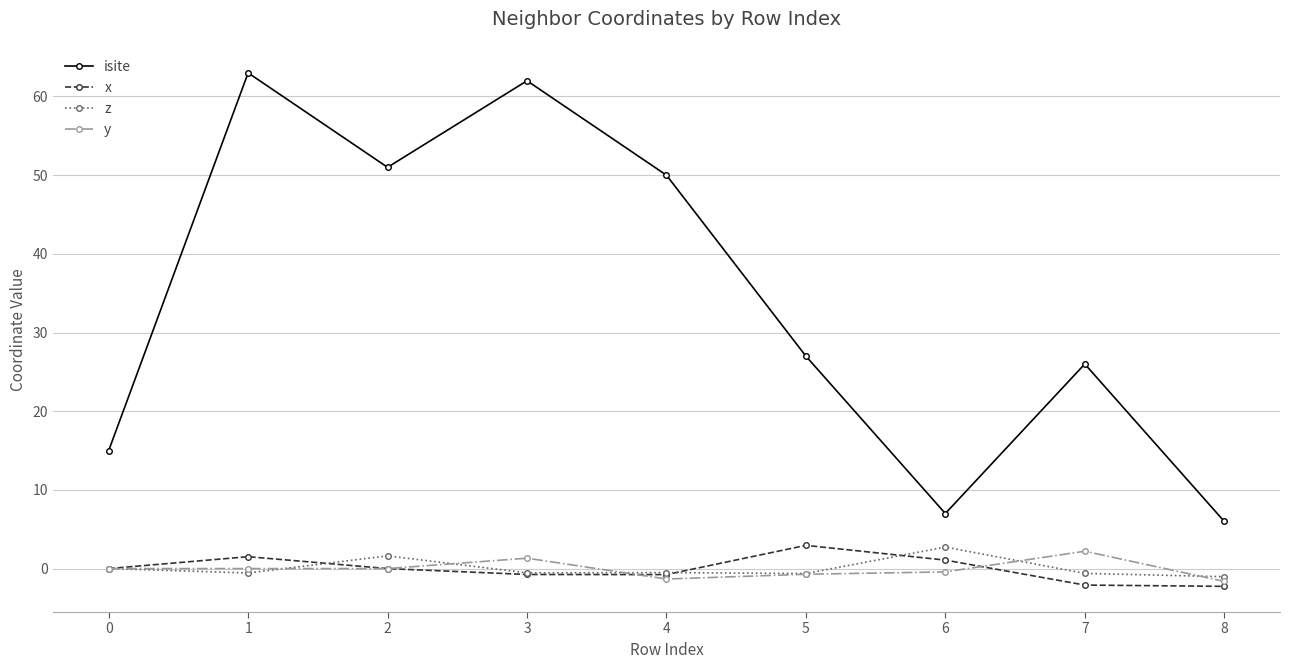

What are all the series names shown in the legend?

isite, x, z, y